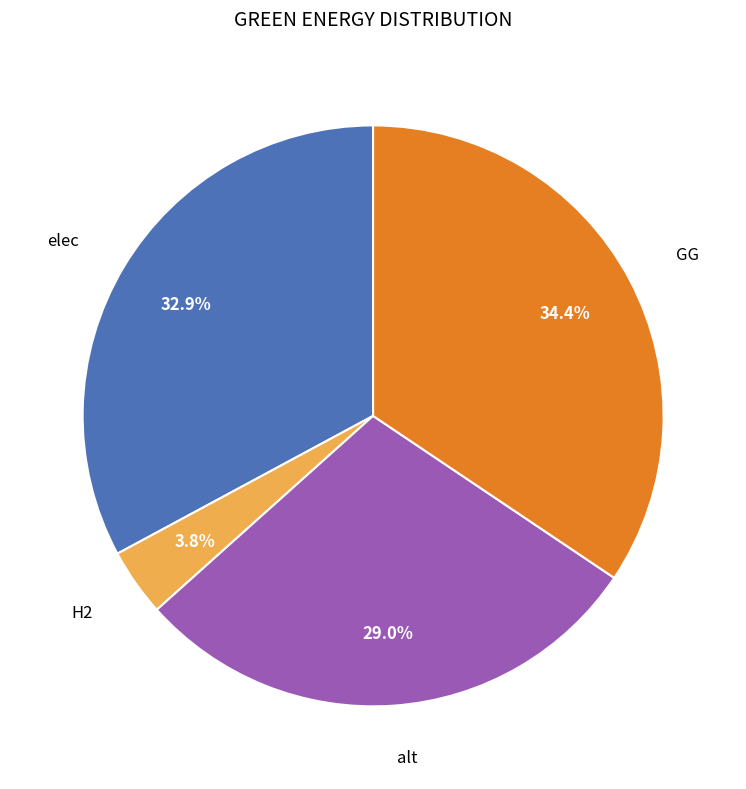

Is there any slice that represents more than half of the pie?

No